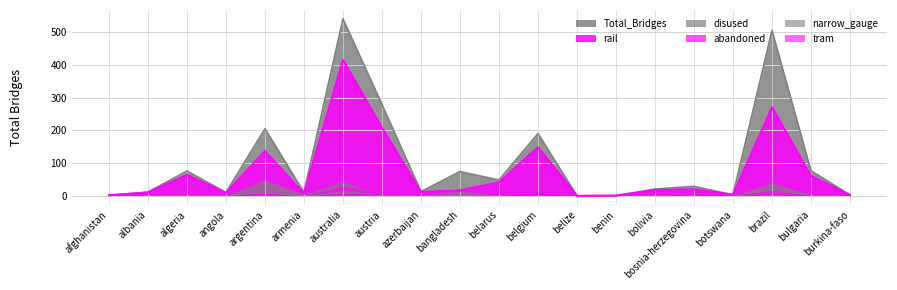

What is the difference between the maximum and minimum values in the abandoned series?

30.7